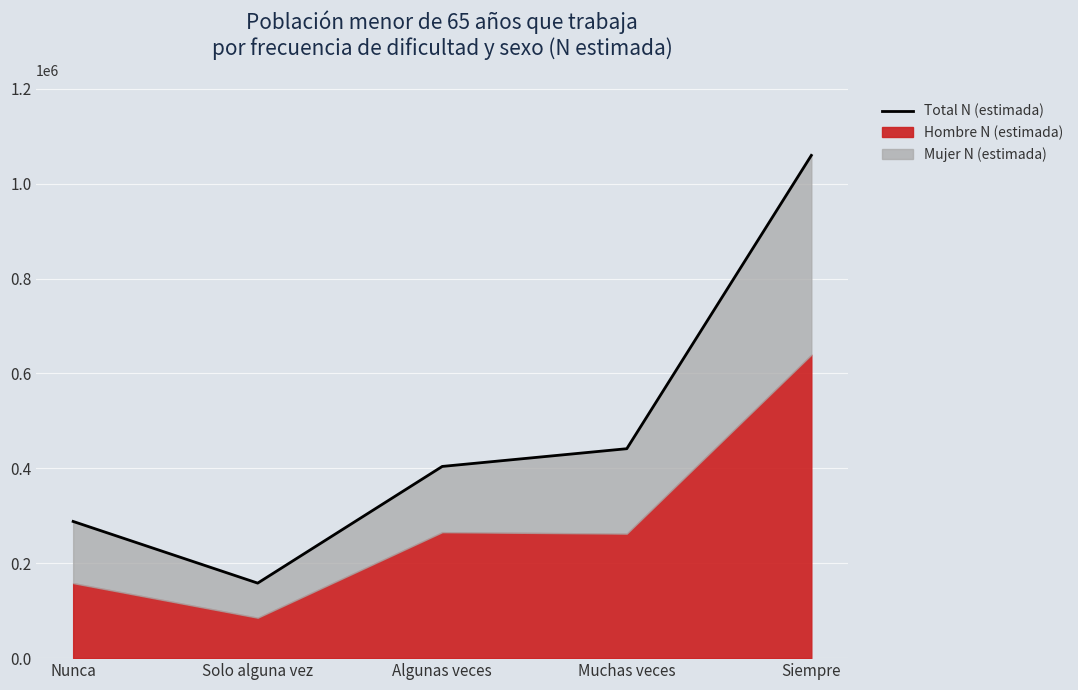

What position from the right is Muchas veces?

2